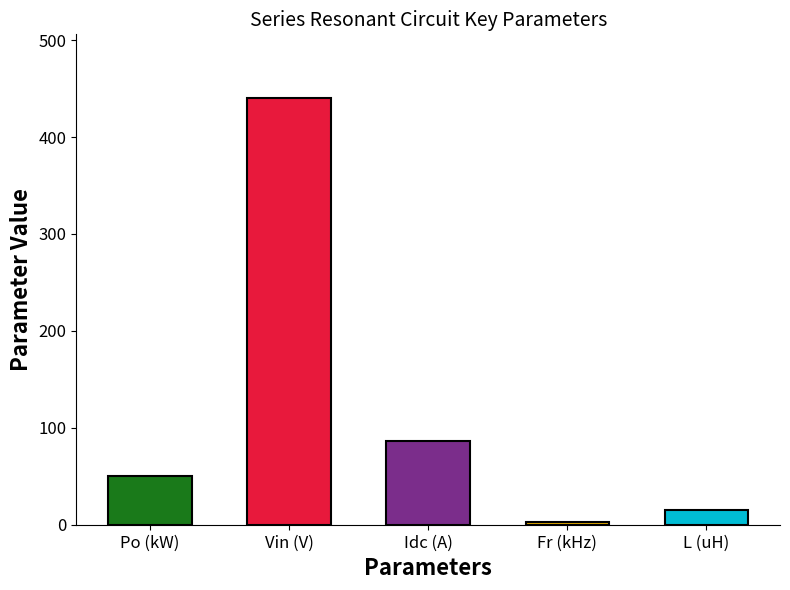

How many categories are shown in the chart?

5